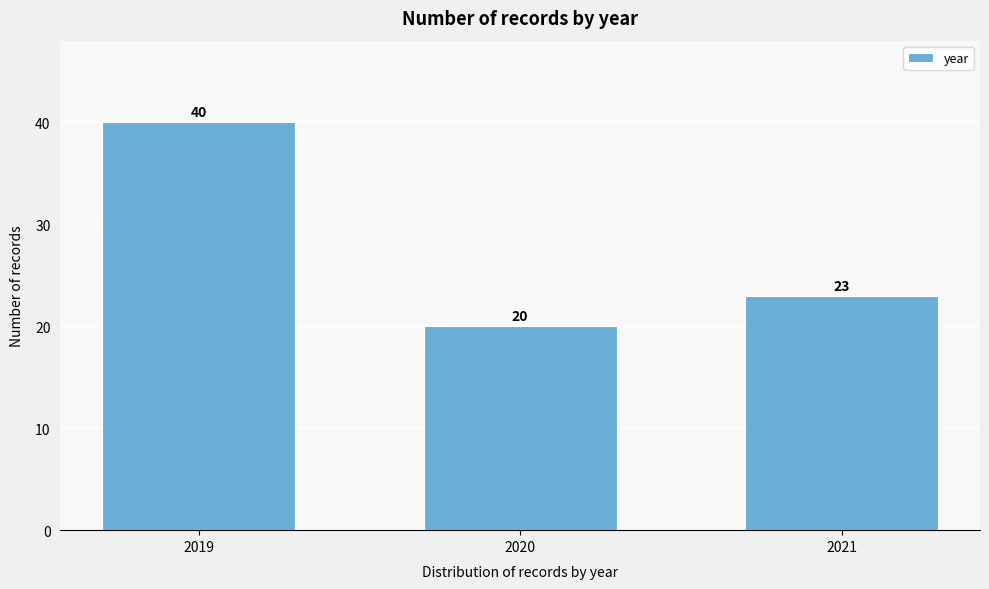

Reading left to right, extract all data points from this chart.

40	20	23